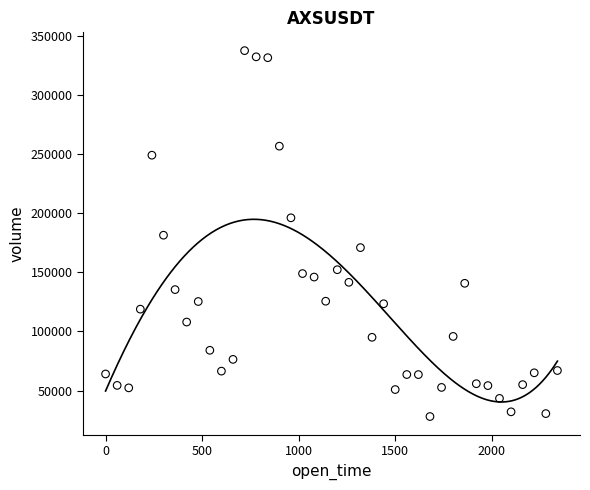

What is the range of X values (max minus min)?

2340